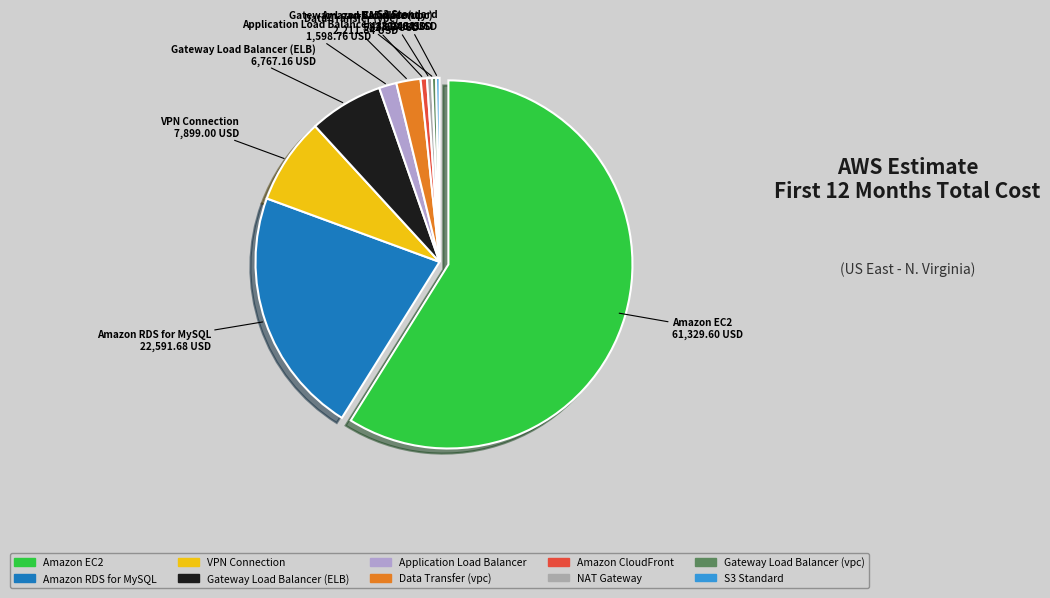

How many slices are in this pie chart?

10